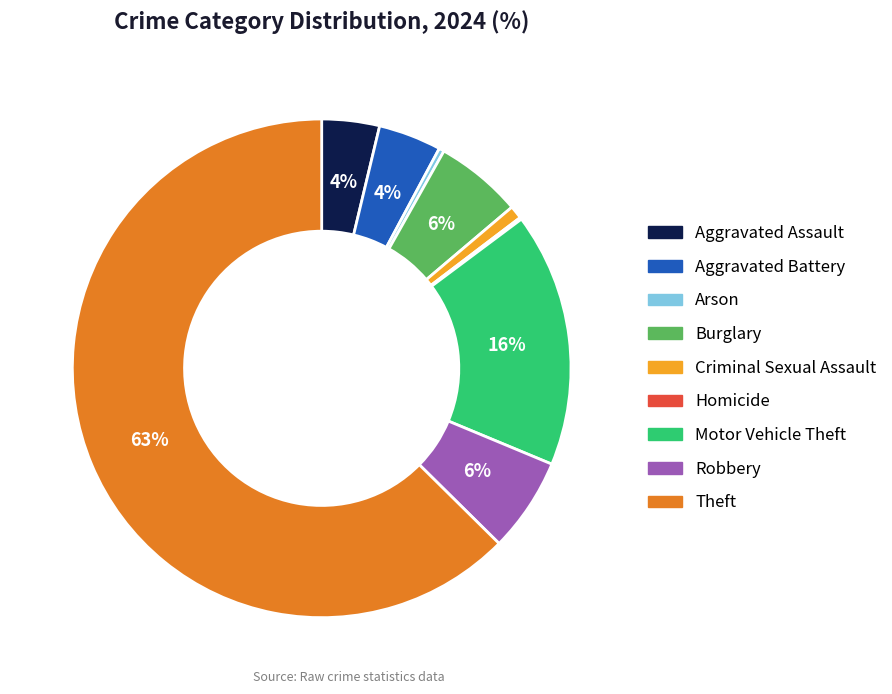

Do Robbery and Aggravated Assault together represent more than half of the pie?

No